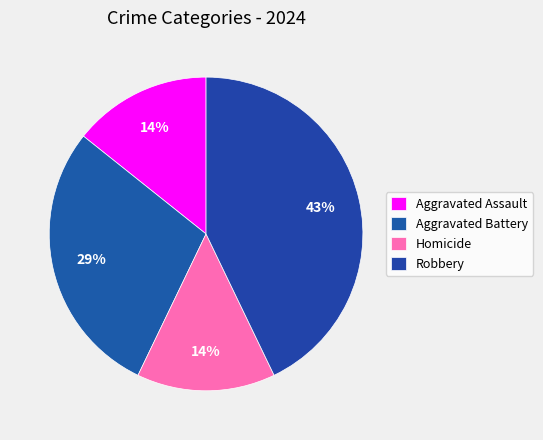

How many segments does this pie chart have?

4